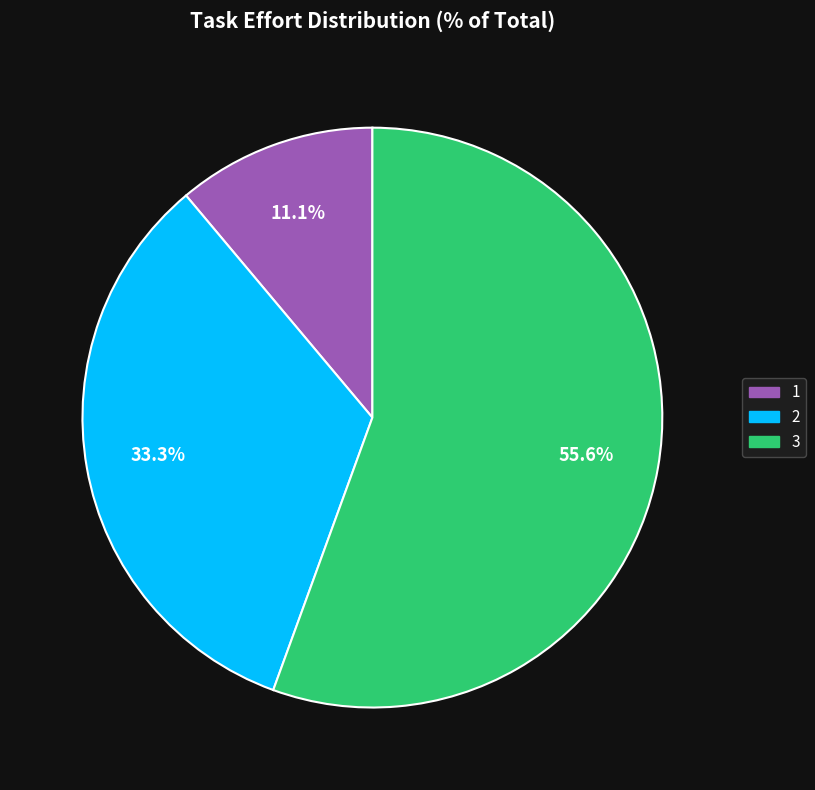

To the nearest percent, what is the difference between the 2 and 1 slice percentages?

22%